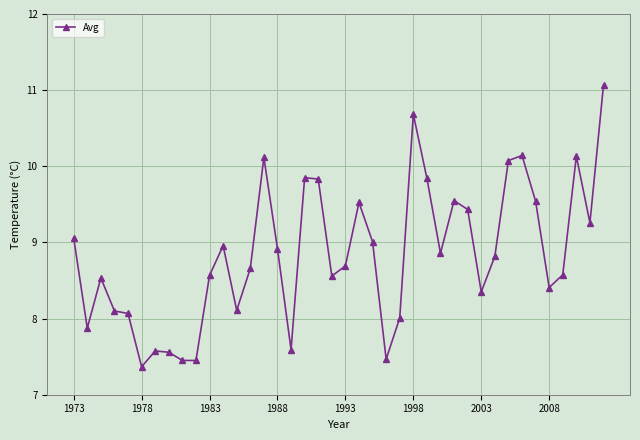

What is the minimum value shown in the chart?

7.4